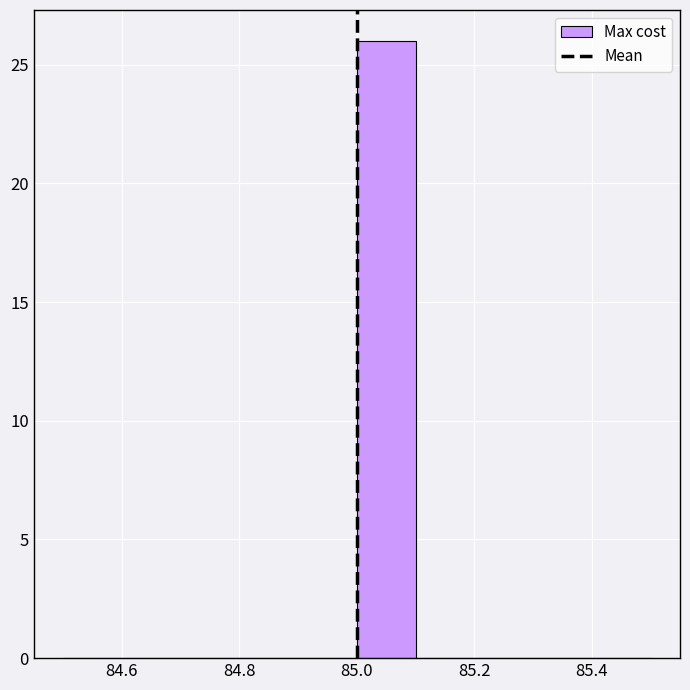

Reading left to right, transcribe this chart: for each bar, give the range it covers on the x-axis and its height. The values are not printed on the chart, so give them approximately, as read against the axis.

84.5 to 84.6: 0
84.6 to 84.7: 0
84.7 to 84.8: 0
84.8 to 84.9: 0
84.9 to 85.0: 0
85.0 to 85.1: 26
85.1 to 85.2: 0
85.2 to 85.3: 0
85.3 to 85.4: 0
85.4 to 85.5: 0